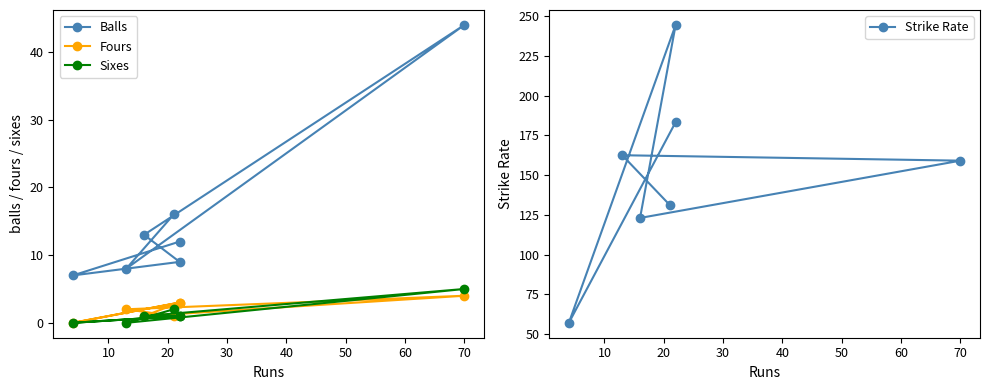

What are all the series names shown in the legend?

Balls, Fours, Sixes, Strike Rate